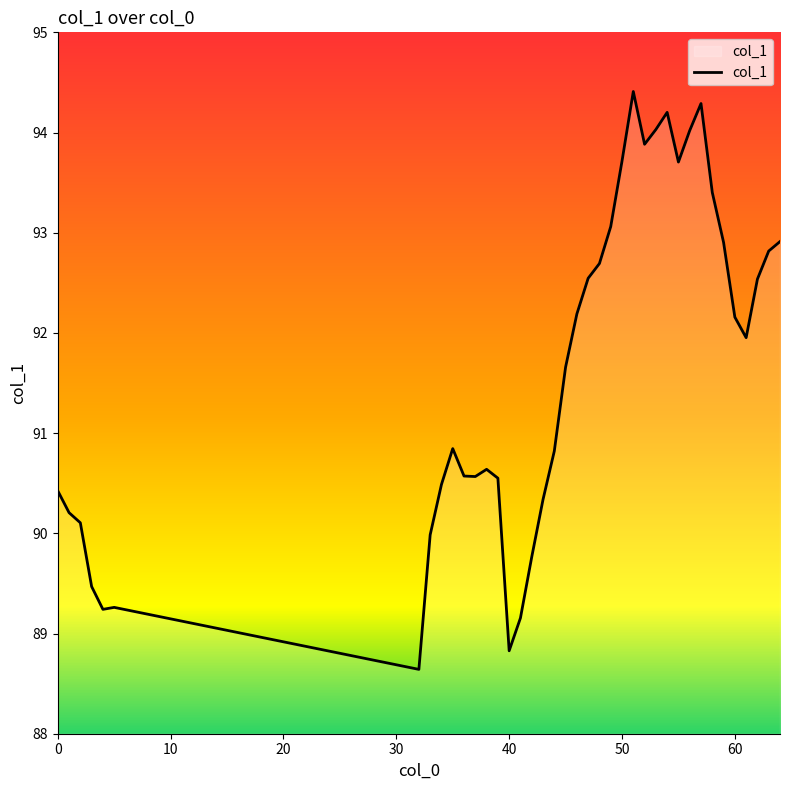

Does the chart have visible grid lines?

No